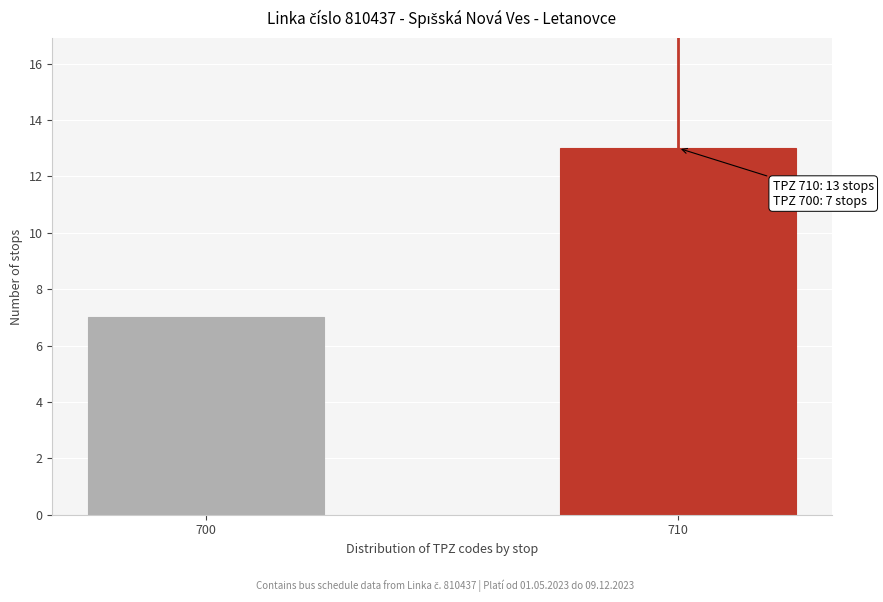

Reading left to right, extract all data points from this chart.

700=7	710=13